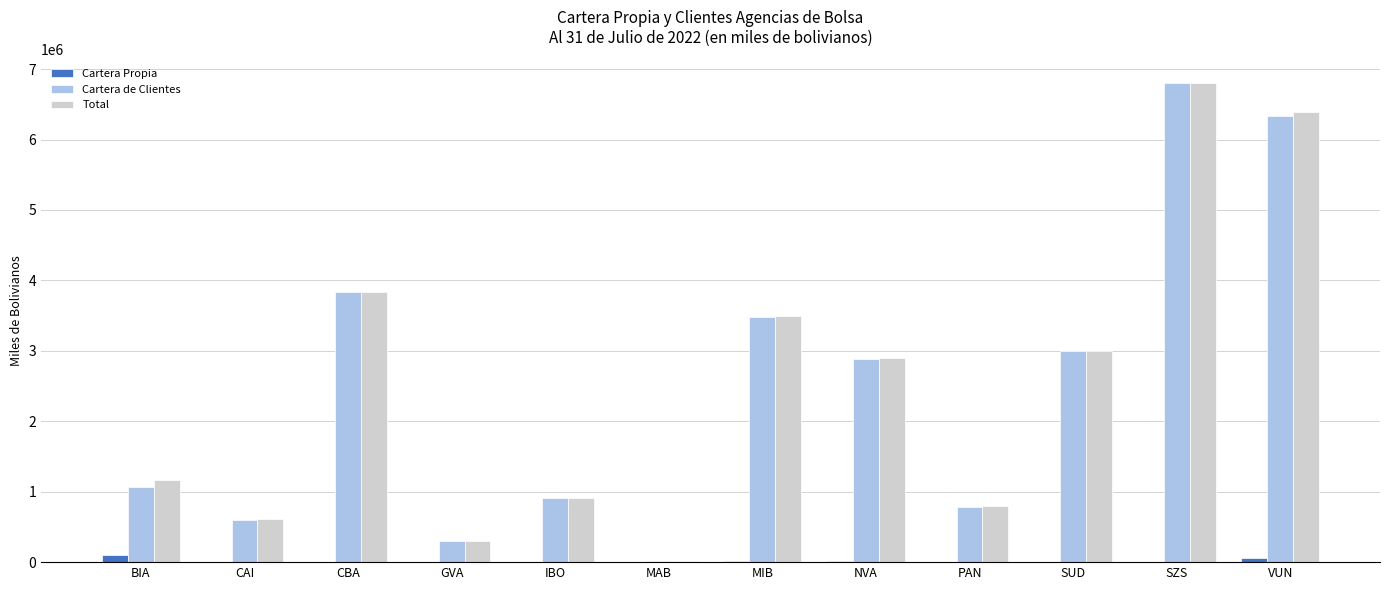

Which series changed the most between NVA and SZS?

Cartera de Clientes